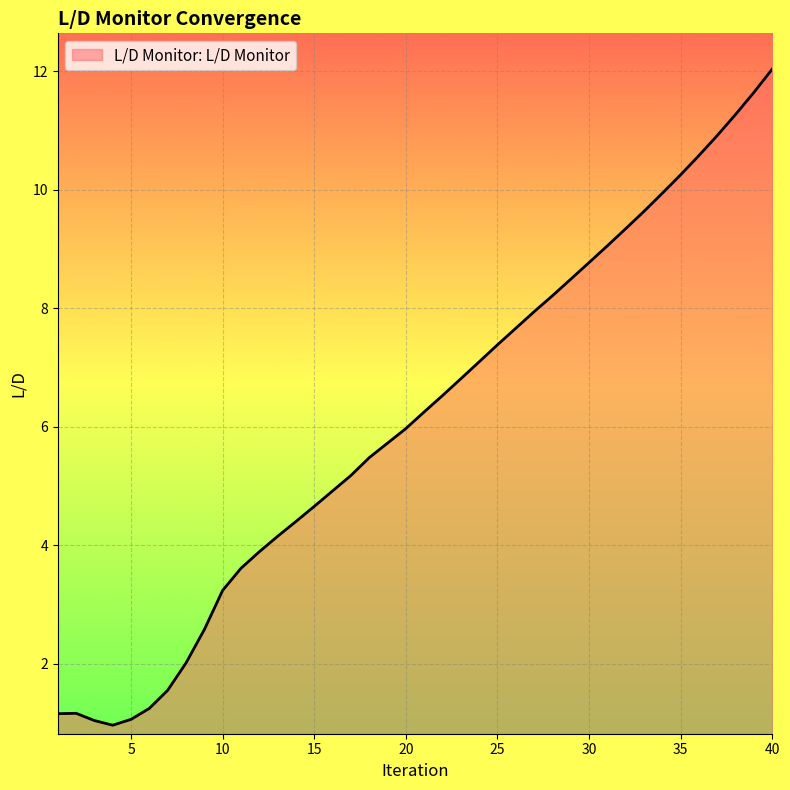

What is the greatest value displayed?

12.0